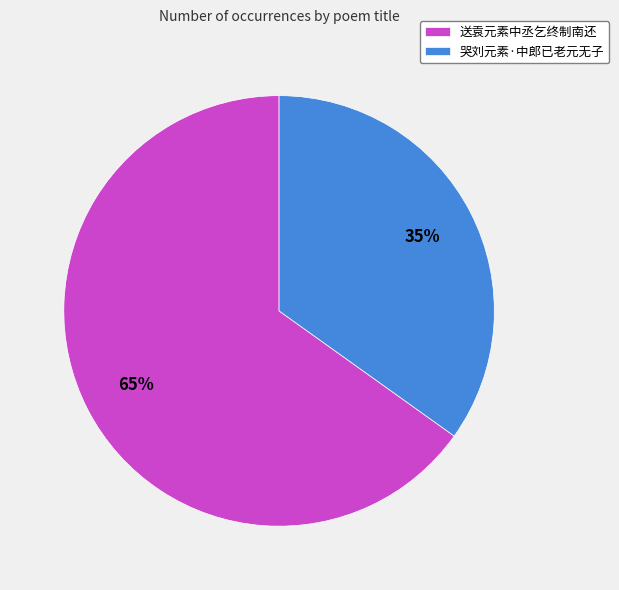

Is the sum of 送袁元素中丞乞终制南还 and 哭刘元素·中郎已老元无子 greater than half?

Yes